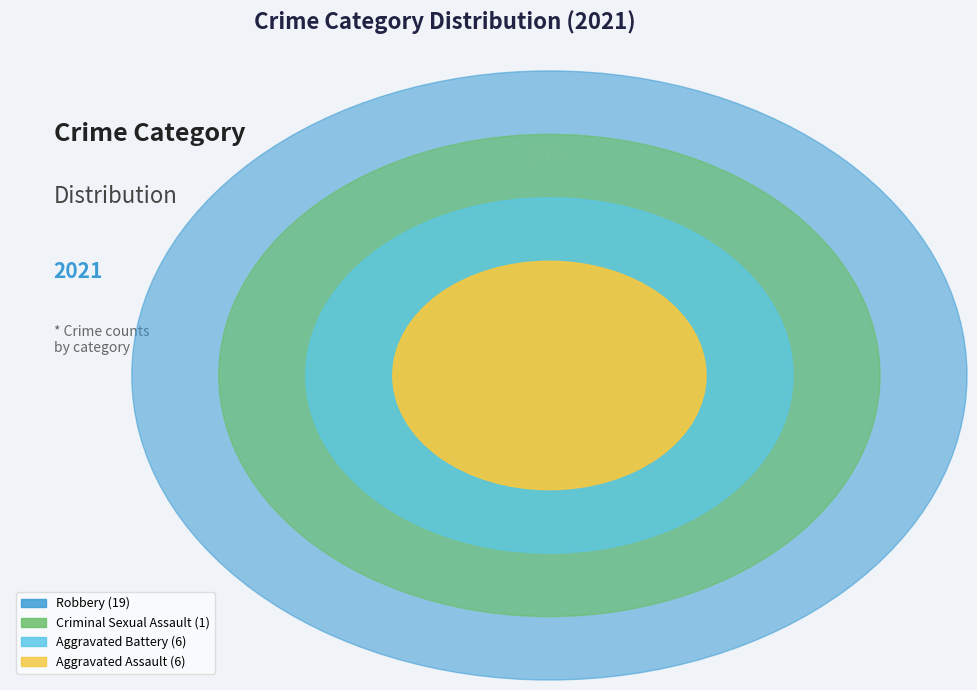

Which slice is the largest?

Robbery